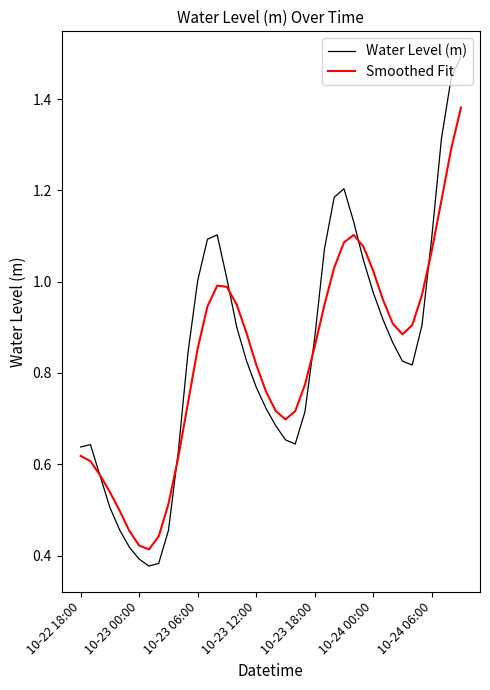

Which series has the widest spread of values?

Water Level (m)